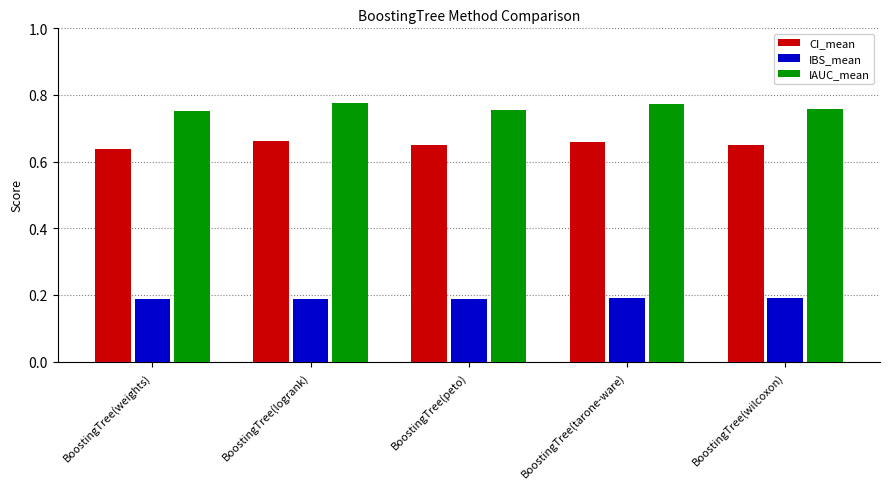

Which series has the largest total across all categories?

IAUC_mean